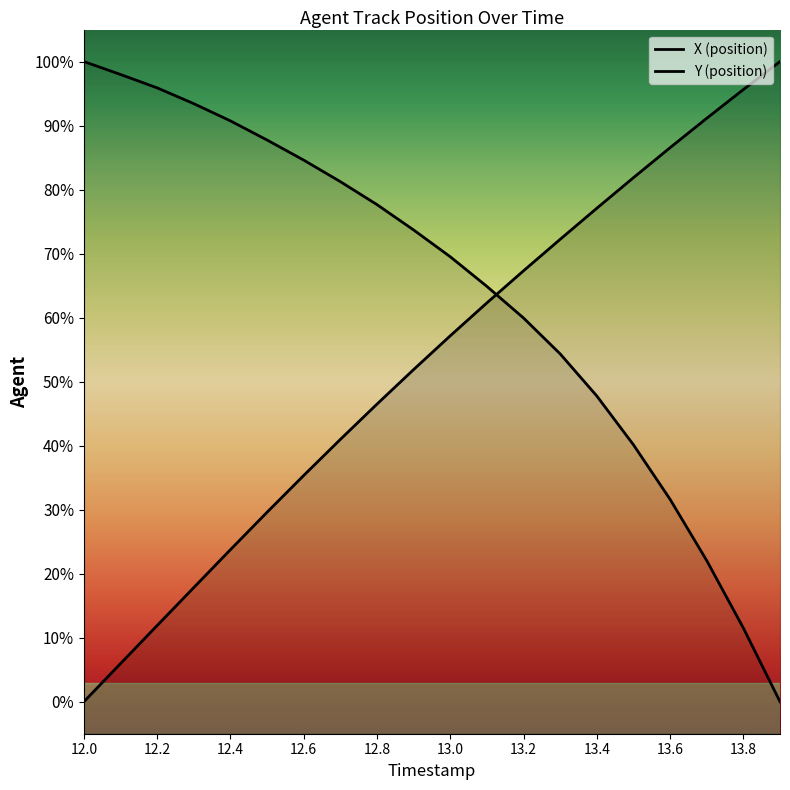

True or false: X (position) and Y (position) intersect in this chart.

True